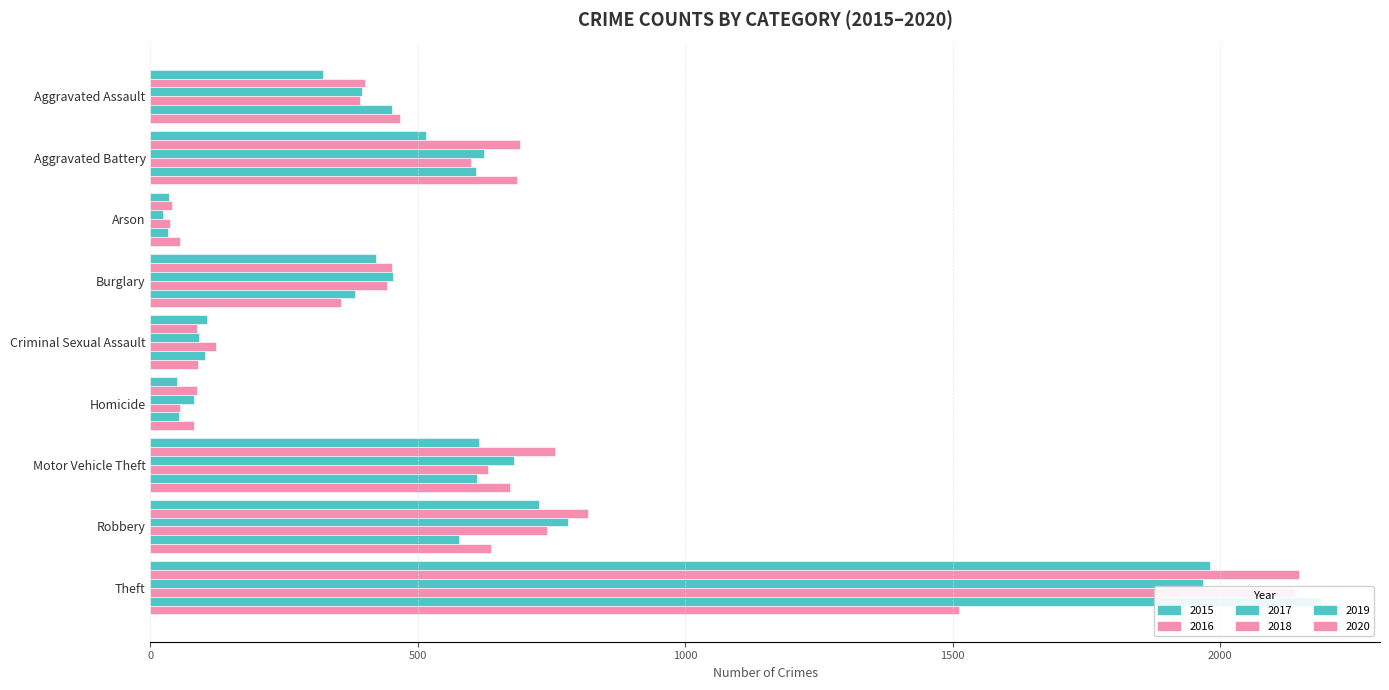

Reading left to right, transcribe all the data shown in this chart.

2015: Aggravated Assault=323	Aggravated Battery=515	Arson=35	Burglary=421	Criminal Sexual Assault=105	Homicide=50	Motor Vehicle Theft=614	Robbery=726	Theft=1981
2016: Aggravated Assault=402	Aggravated Battery=691	Arson=40	Burglary=451	Criminal Sexual Assault=87	Homicide=87	Motor Vehicle Theft=756	Robbery=819	Theft=2148
2017: Aggravated Assault=396	Aggravated Battery=623	Arson=23	Burglary=453	Criminal Sexual Assault=91	Homicide=82	Motor Vehicle Theft=680	Robbery=780	Theft=1968
2018: Aggravated Assault=392	Aggravated Battery=600	Arson=37	Burglary=443	Criminal Sexual Assault=123	Homicide=56	Motor Vehicle Theft=631	Robbery=741	Theft=2140
2019: Aggravated Assault=452	Aggravated Battery=608	Arson=32	Burglary=383	Criminal Sexual Assault=102	Homicide=53	Motor Vehicle Theft=611	Robbery=577	Theft=2190
2020: Aggravated Assault=466	Aggravated Battery=686	Arson=55	Burglary=357	Criminal Sexual Assault=89	Homicide=81	Motor Vehicle Theft=673	Robbery=637	Theft=1512